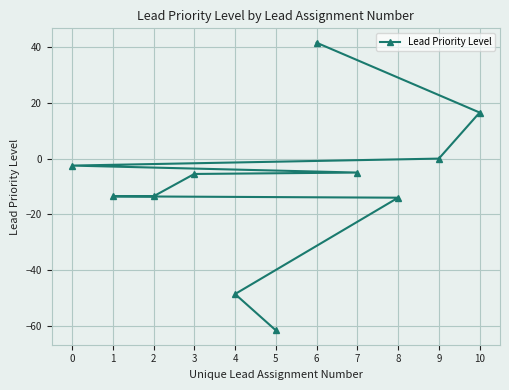

What is the value of the 1st point from the left?

-2.5